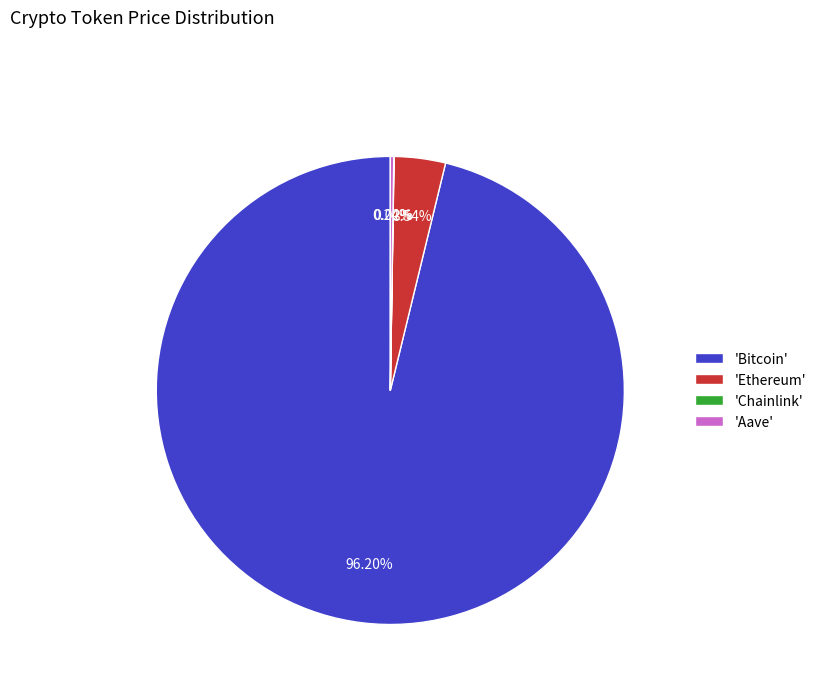

Does 'Bitcoin' account for over 50% of the chart?

Yes